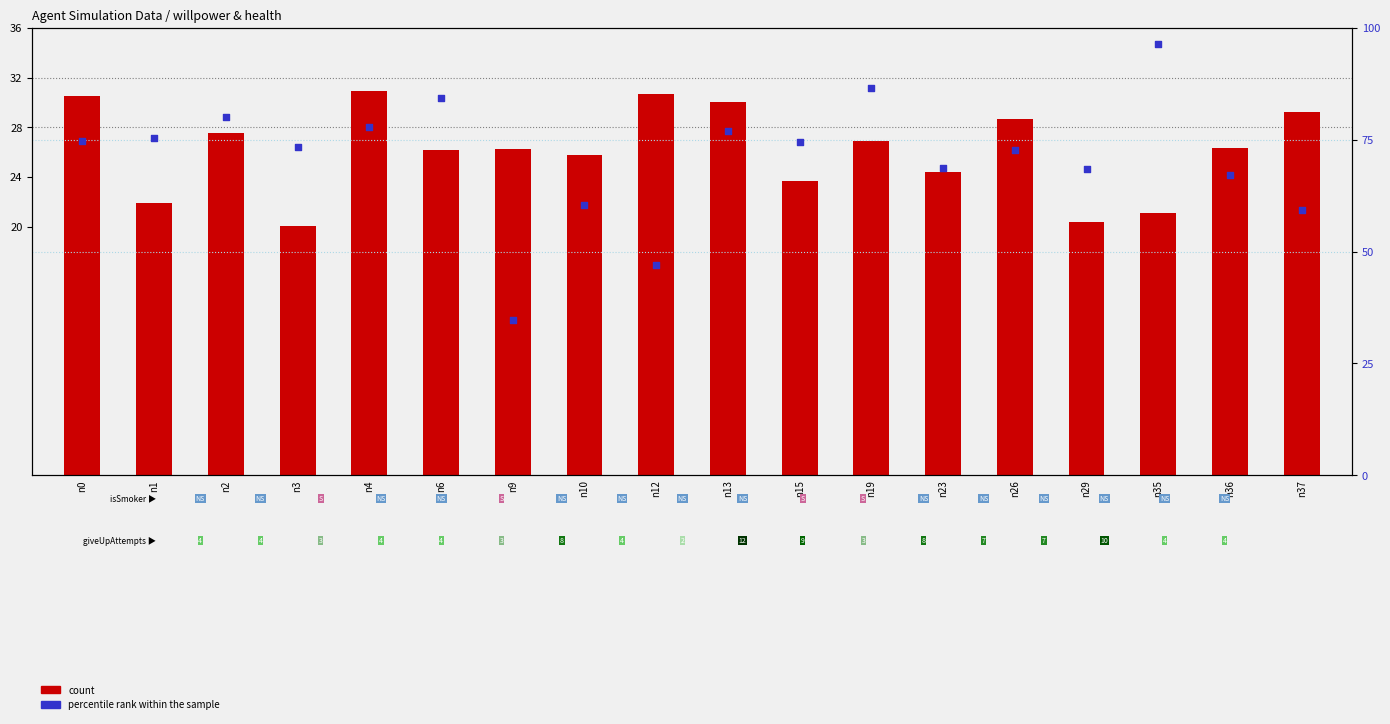

At which category is the sum across all series the highest?

n35